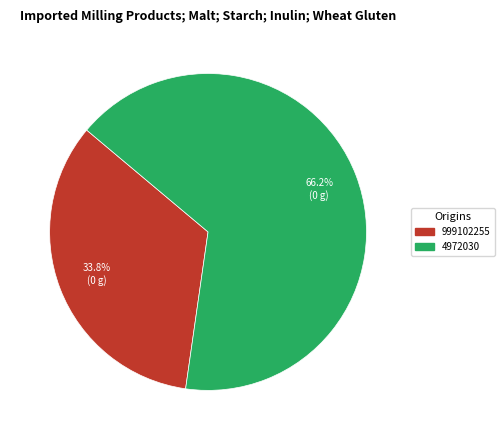

Count the number of slices in the pie.

2